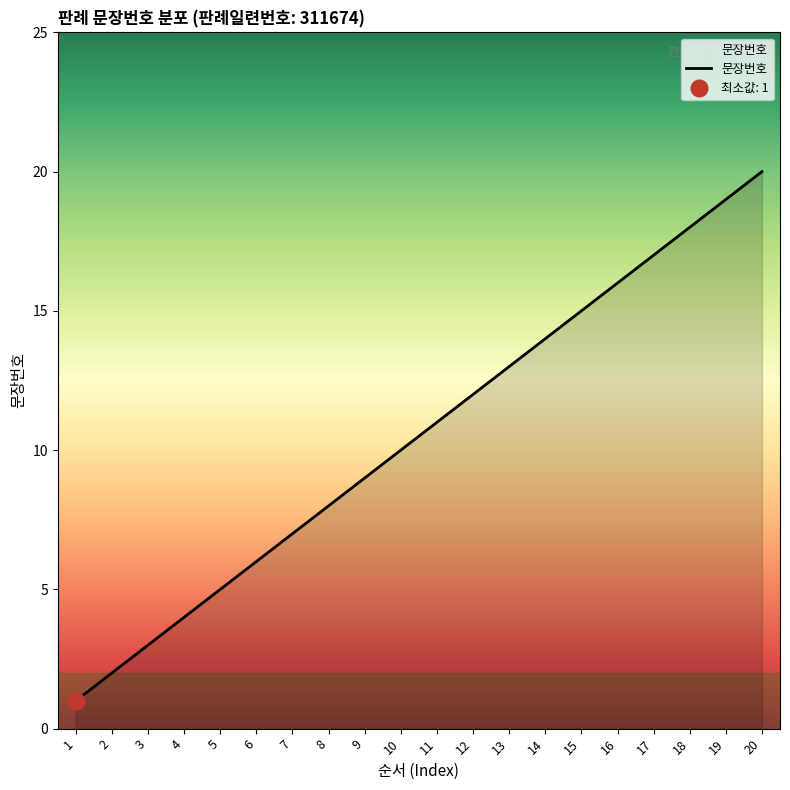

What is the difference between the maximum and minimum values?

19